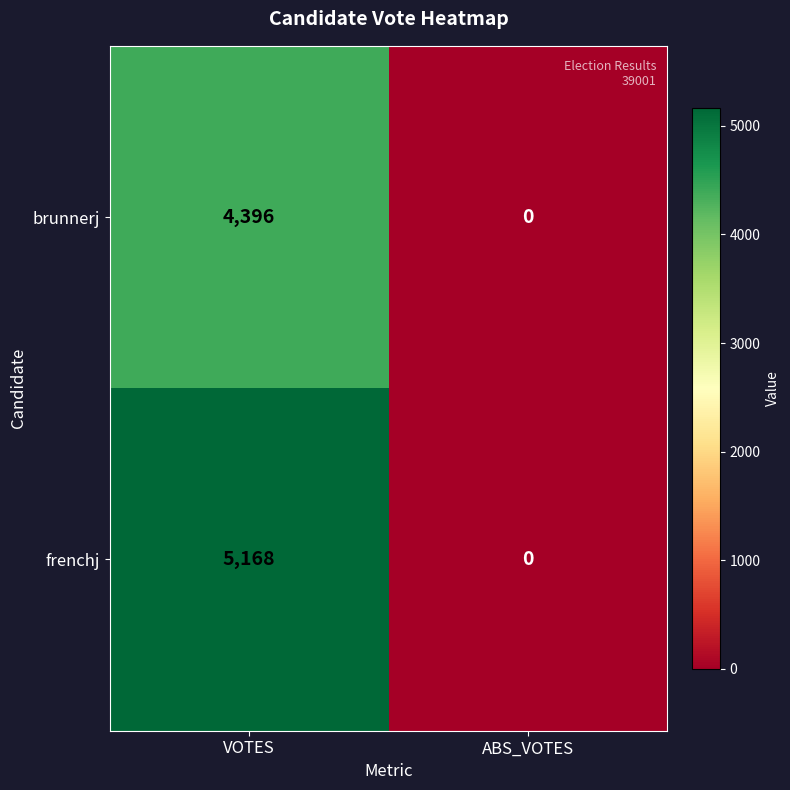

Is it true that brunnerj equals 6942 at VOTES?

False